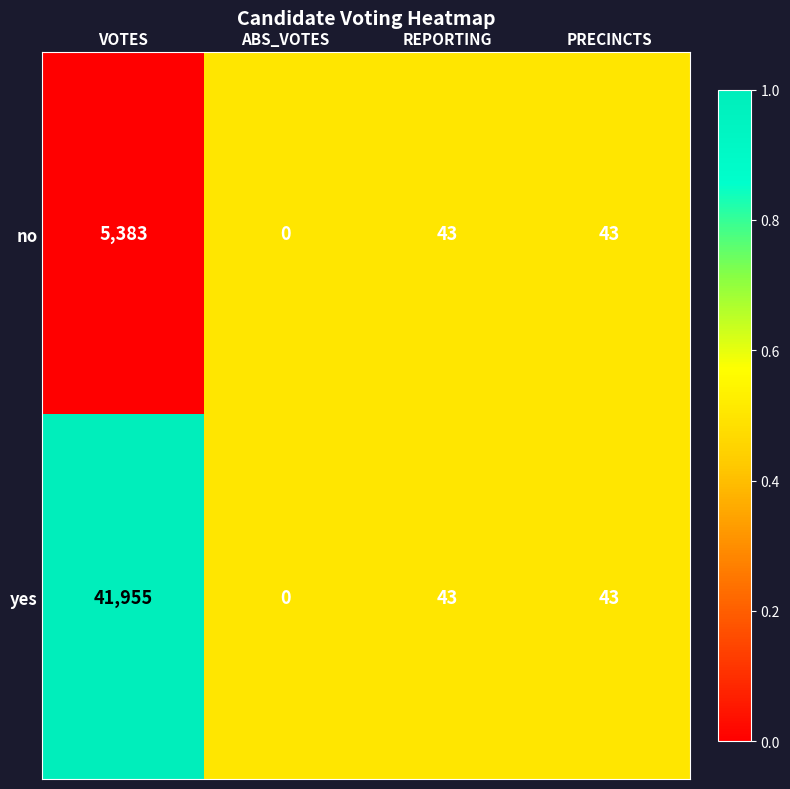

List the series in order of their peak value, highest first.

yes, no